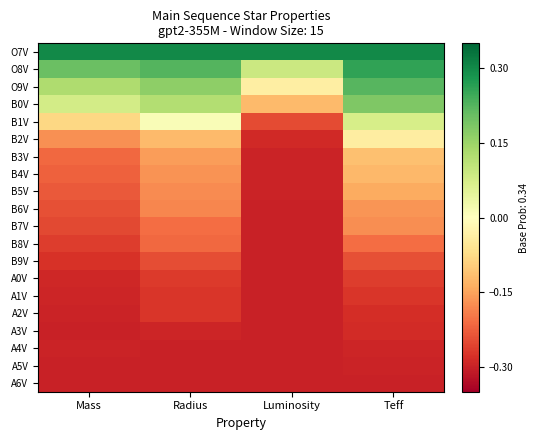

Reading left to right, extract all data points from this chart.

O7V: Mass=0.3	Radius=0.3	Luminosity=0.3	Teff=0.3
O8V: Mass=0.2	Radius=0.2	Luminosity=0.1	Teff=0.3
O9V: Mass=0.1	Radius=0.2	Luminosity=-0.0	Teff=0.2
B0V: Mass=0.1	Radius=0.1	Luminosity=-0.1	Teff=0.2
B1V: Mass=-0.1	Radius=0.0	Luminosity=-0.2	Teff=0.1
B2V: Mass=-0.2	Radius=-0.1	Luminosity=-0.3	Teff=-0.0
B3V: Mass=-0.2	Radius=-0.2	Luminosity=-0.3	Teff=-0.1
B4V: Mass=-0.2	Radius=-0.2	Luminosity=-0.3	Teff=-0.1
B5V: Mass=-0.2	Radius=-0.2	Luminosity=-0.3	Teff=-0.1
B6V: Mass=-0.2	Radius=-0.2	Luminosity=-0.3	Teff=-0.2
B7V: Mass=-0.3	Radius=-0.2	Luminosity=-0.3	Teff=-0.2
B8V: Mass=-0.3	Radius=-0.2	Luminosity=-0.3	Teff=-0.2
B9V: Mass=-0.3	Radius=-0.2	Luminosity=-0.3	Teff=-0.2
A0V: Mass=-0.3	Radius=-0.3	Luminosity=-0.3	Teff=-0.3
A1V: Mass=-0.3	Radius=-0.3	Luminosity=-0.3	Teff=-0.3
A2V: Mass=-0.3	Radius=-0.3	Luminosity=-0.3	Teff=-0.3
A3V: Mass=-0.3	Radius=-0.3	Luminosity=-0.3	Teff=-0.3
A4V: Mass=-0.3	Radius=-0.3	Luminosity=-0.3	Teff=-0.3
A5V: Mass=-0.3	Radius=-0.3	Luminosity=-0.3	Teff=-0.3
A6V: Mass=-0.3	Radius=-0.3	Luminosity=-0.3	Teff=-0.3